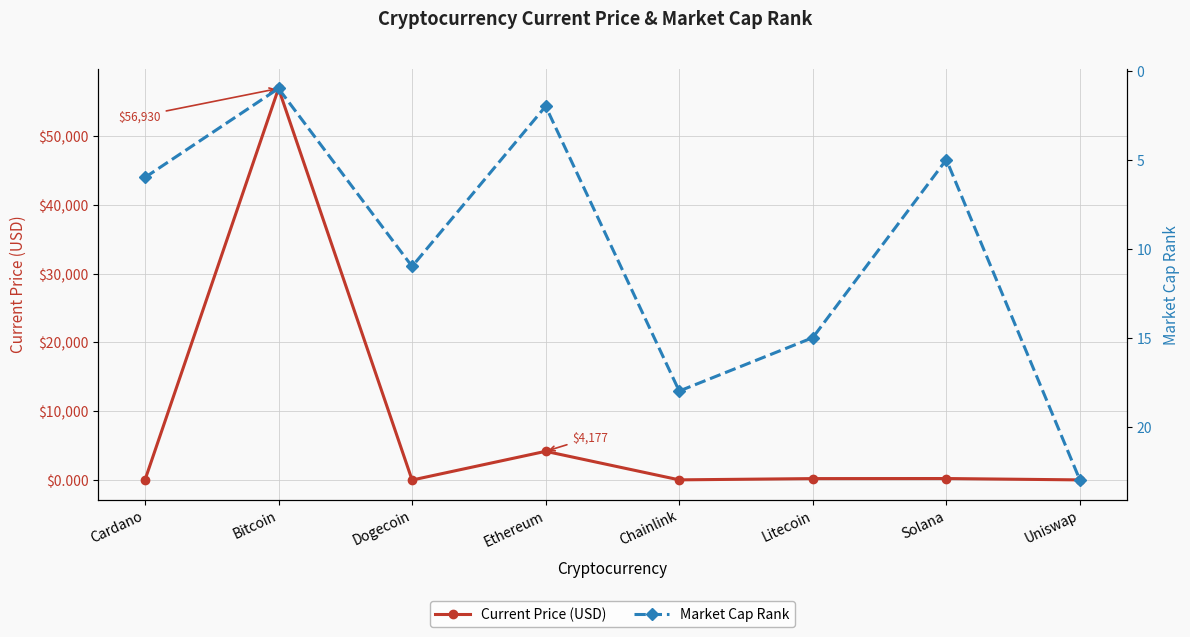

At which category is the sum across all series the highest?

Bitcoin